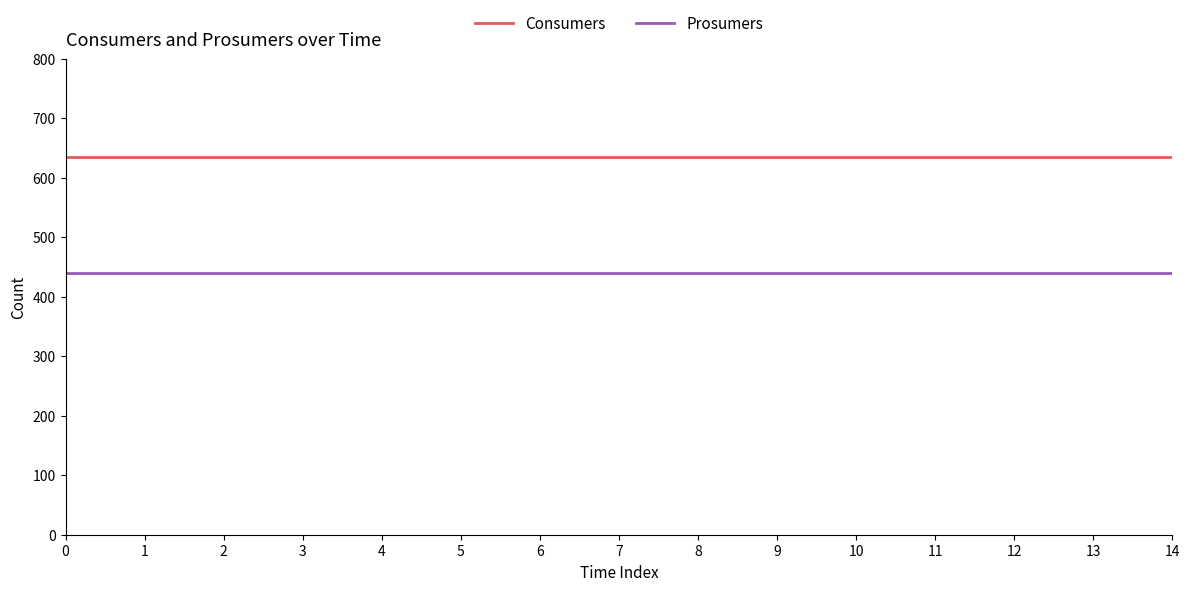

What is the difference between the highest and lowest values at 13?

195